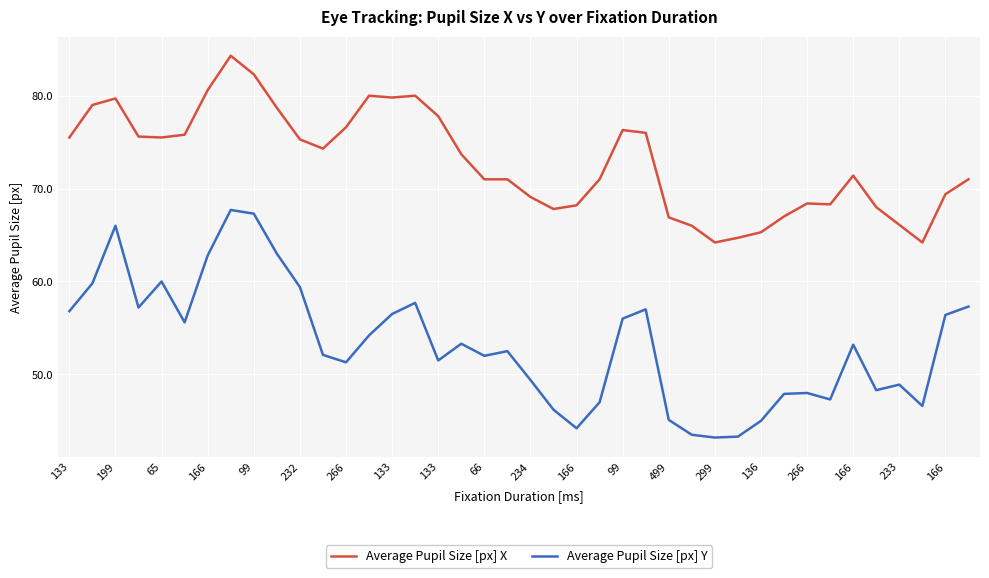

Which series has the widest spread of values?

Average Pupil Size [px] Y